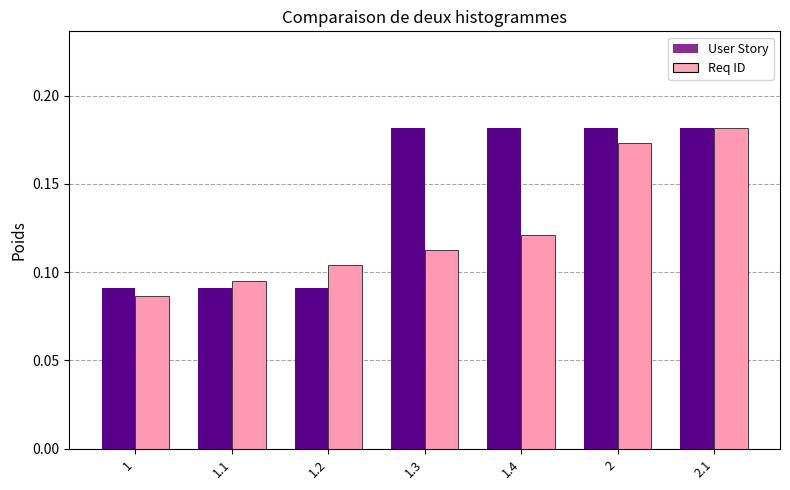

At how many categories does at least one series exceed 0?

7